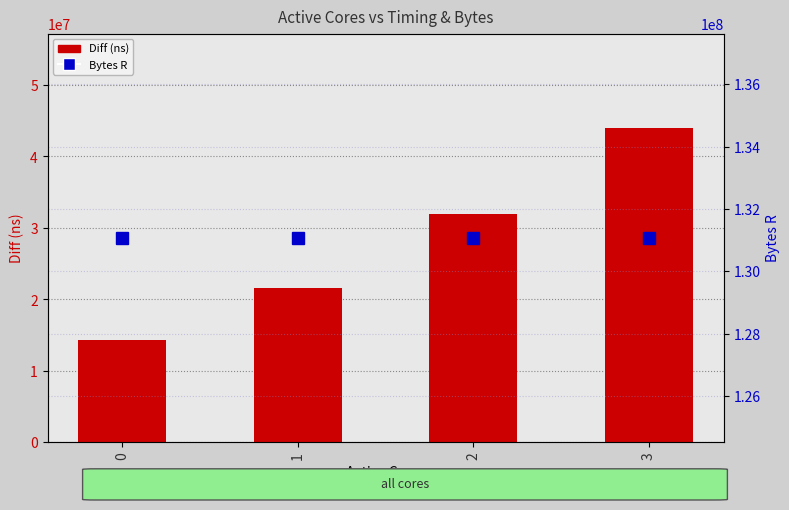

What is the maximum value for Diff (ns)?

44006667